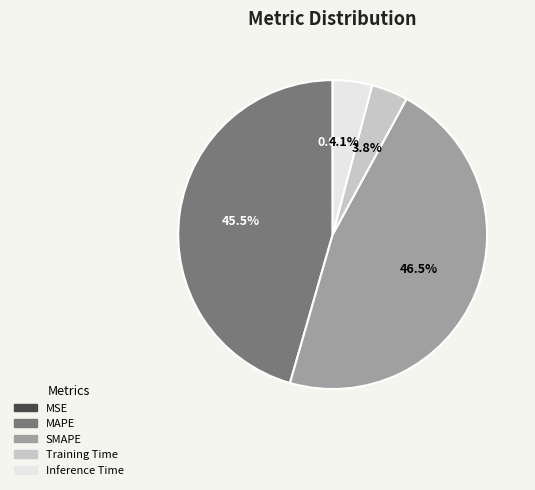

What is the largest slice in the pie chart?

SMAPE